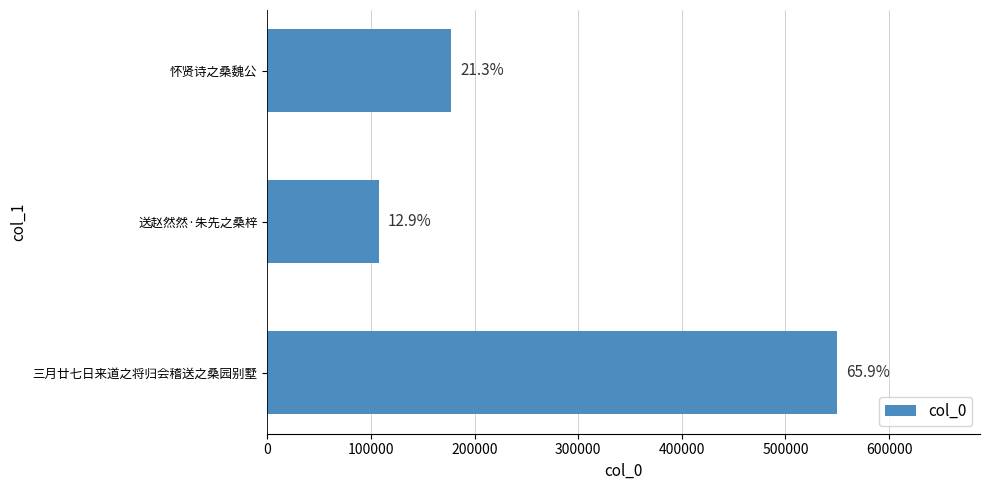

How many values are between 107493 and 550160?

3